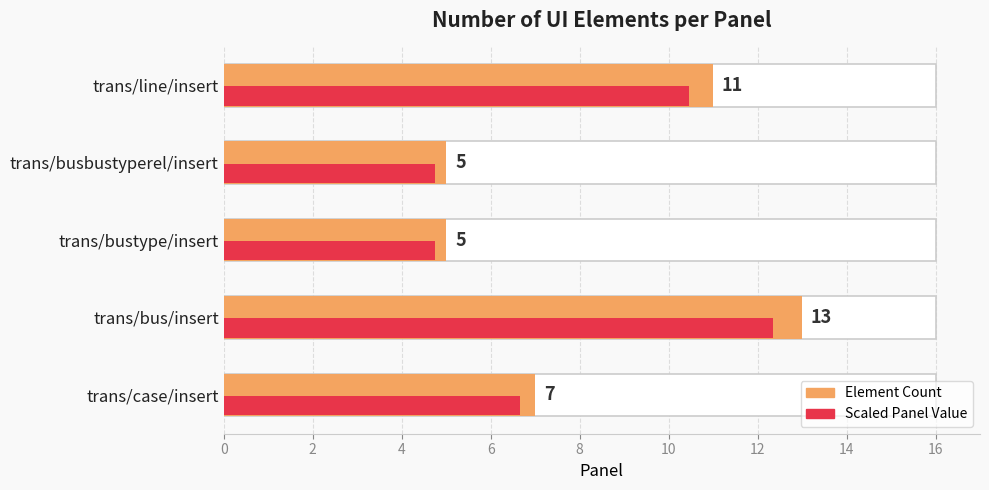

Does the chart contain any negative values?

No